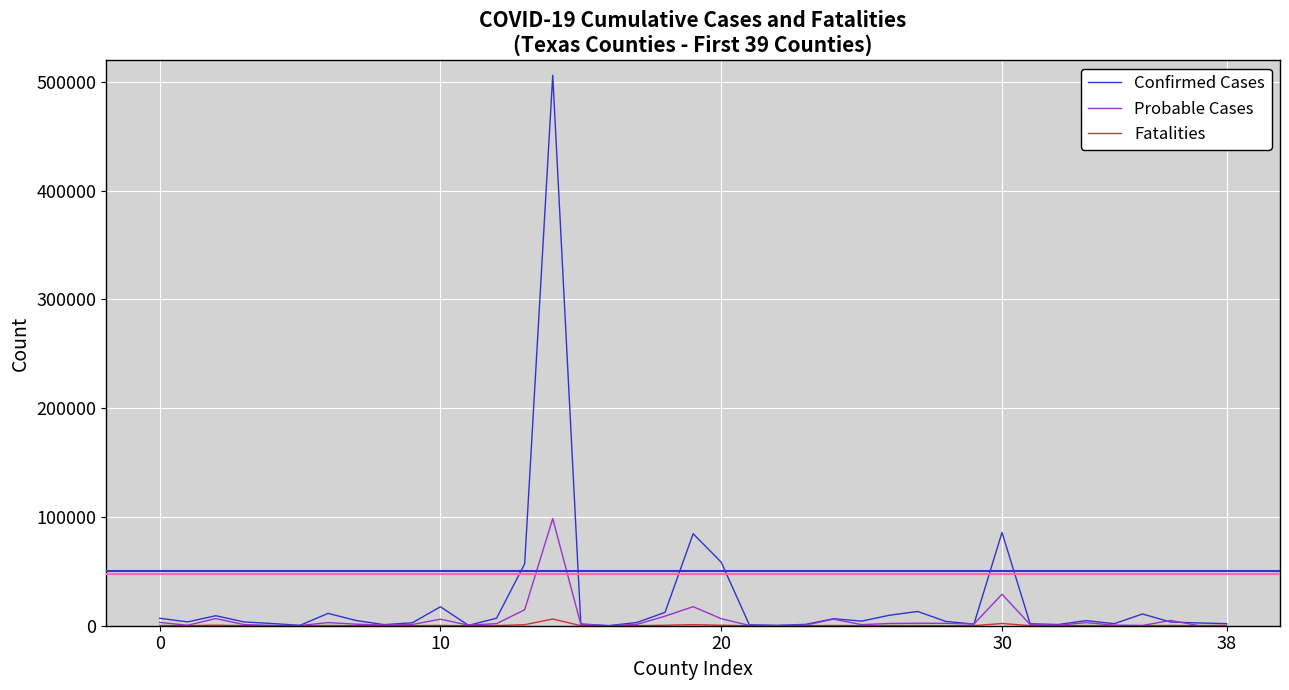

List the series in order of their overall mean, highest first.

Confirmed Cases, Probable Cases, Fatalities